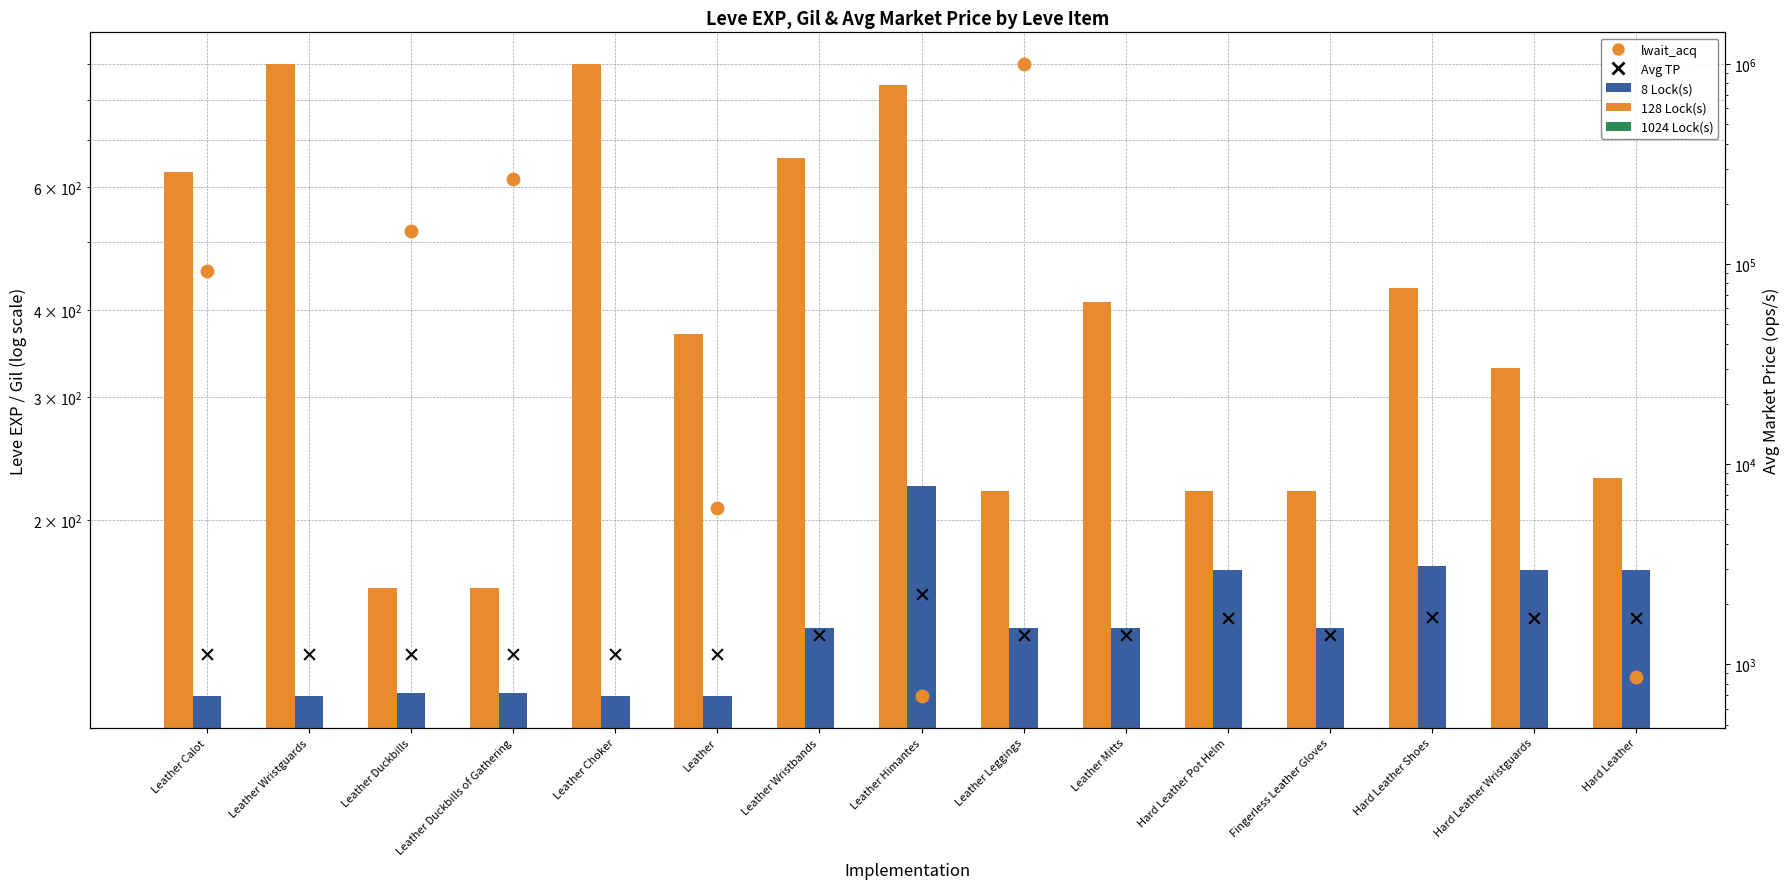

Is the value of Leve Gil at Leather greater than the value of Leve EXP at Leather Wristguards?

No